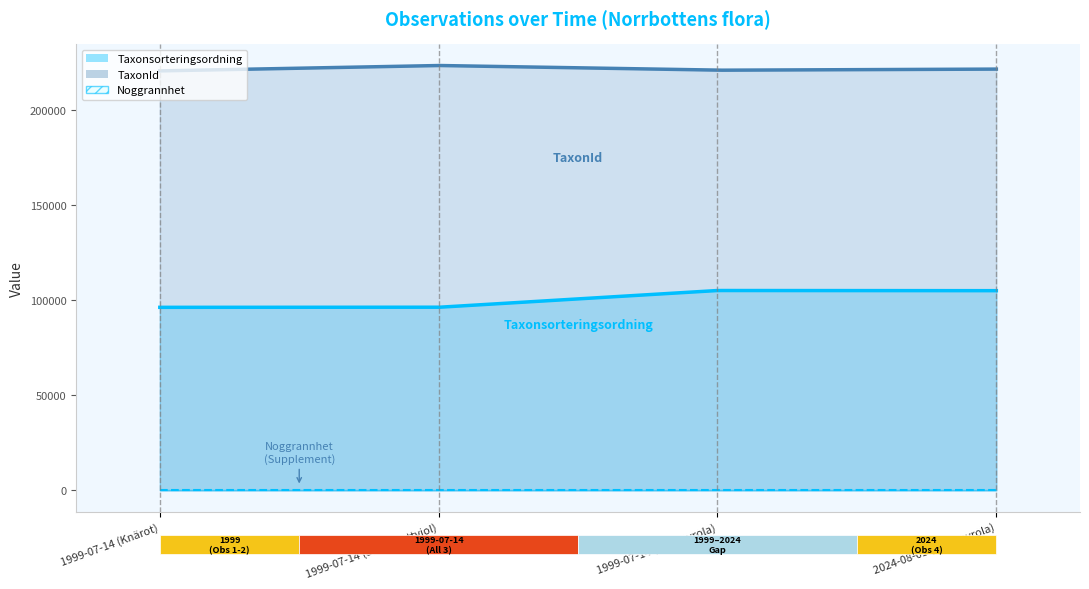

Which series has the largest total across all categories?

TaxonId